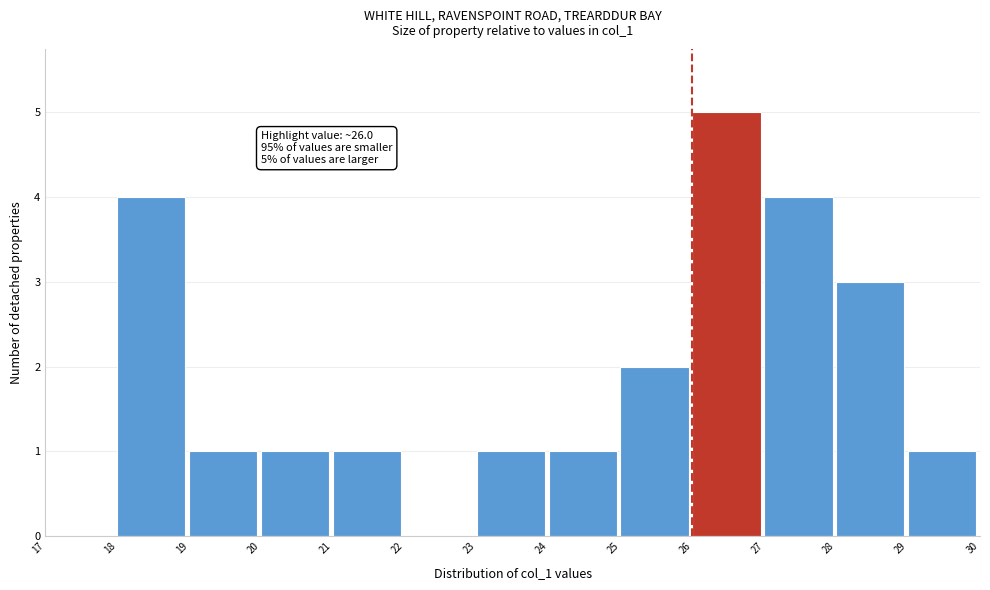

Over which range of the x-axis is the bar tallest?

26 to 27